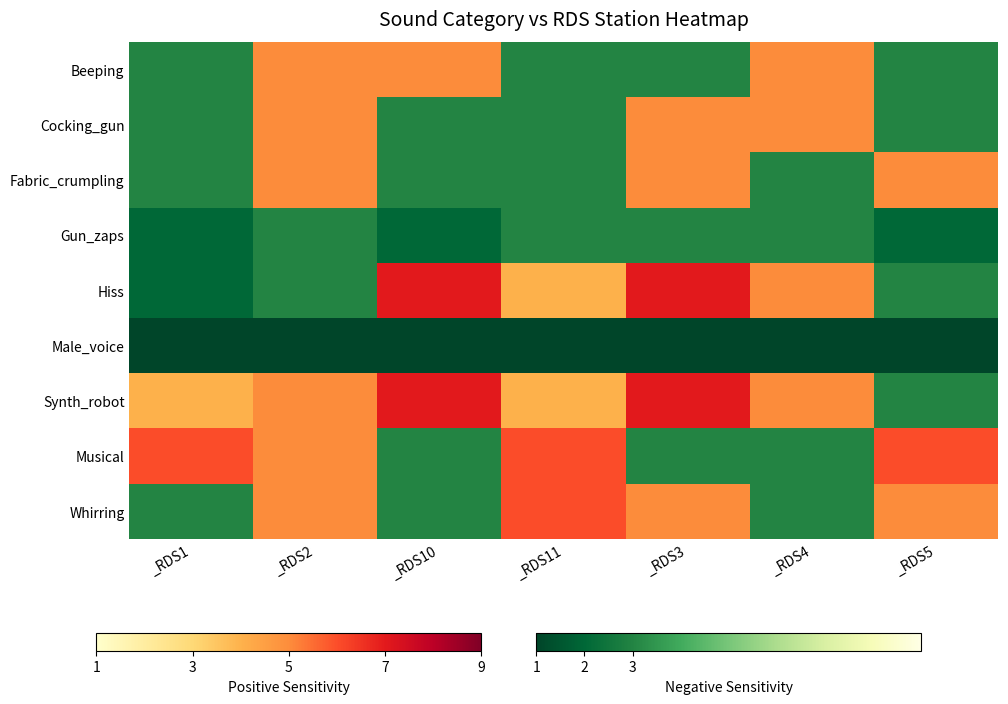

Rank the series at _RDS11 from highest to lowest value.

Musical, Whirring, Beeping, Cocking_gun, Fabric_crumpling, Gun_zaps, Hiss, Male_voice, Synth_robot